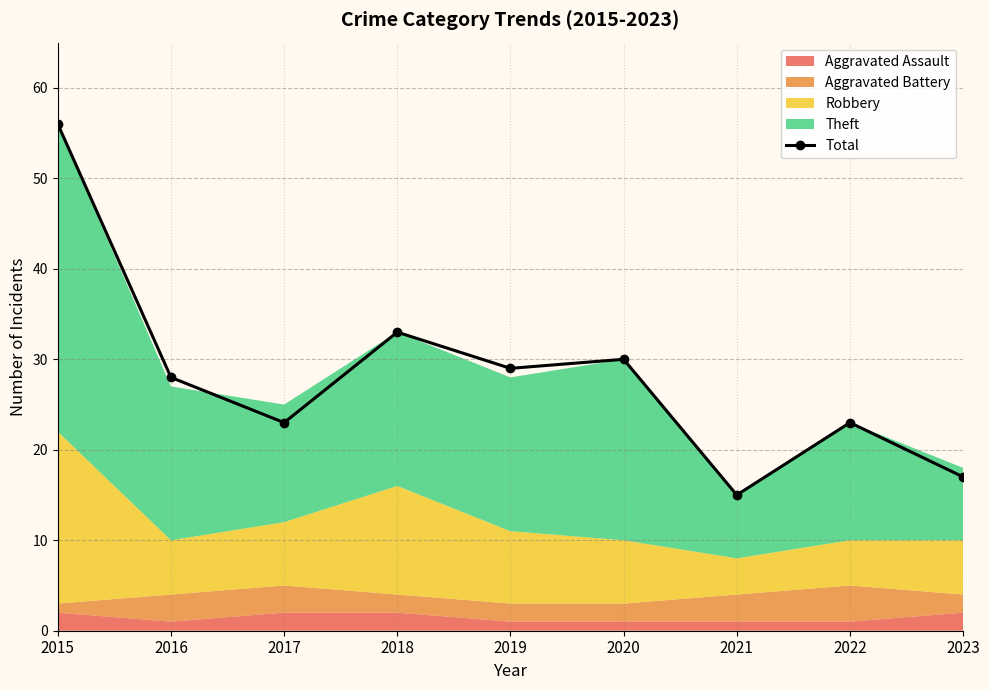

What is the maximum value shown in the chart?

56